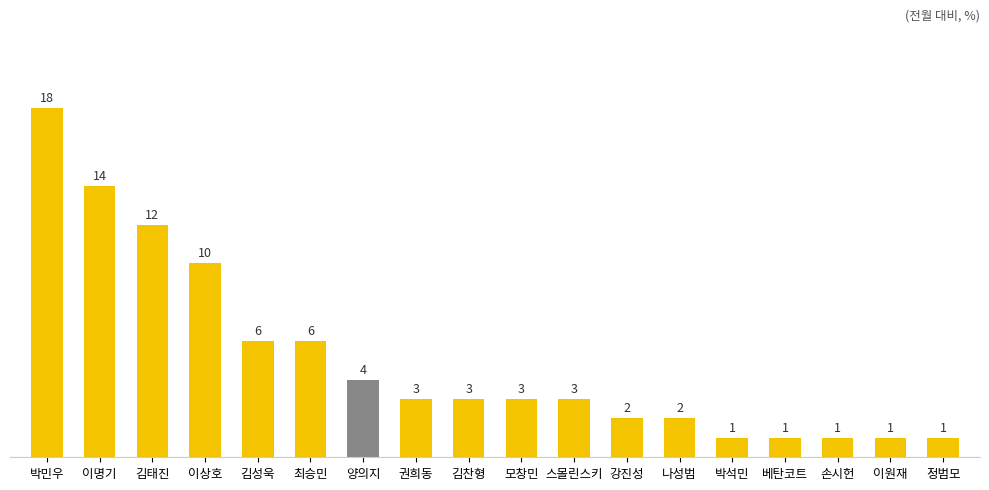

What is the ratio of the value at 최승민 to the value at 이상호?

0.6